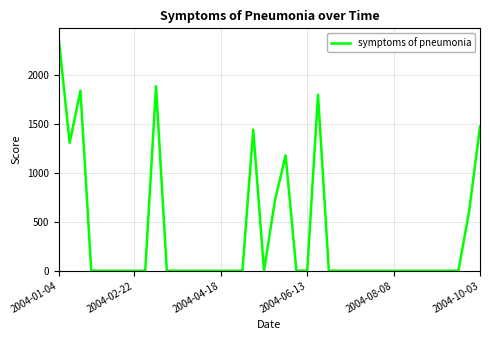

What is the difference between the maximum and minimum values?

2356.8